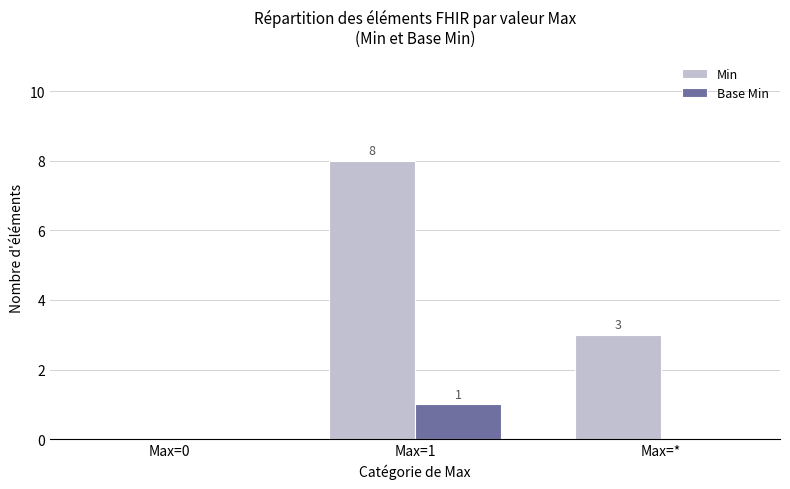

True or false: Base Min has a value of 0 at Max=*.

True